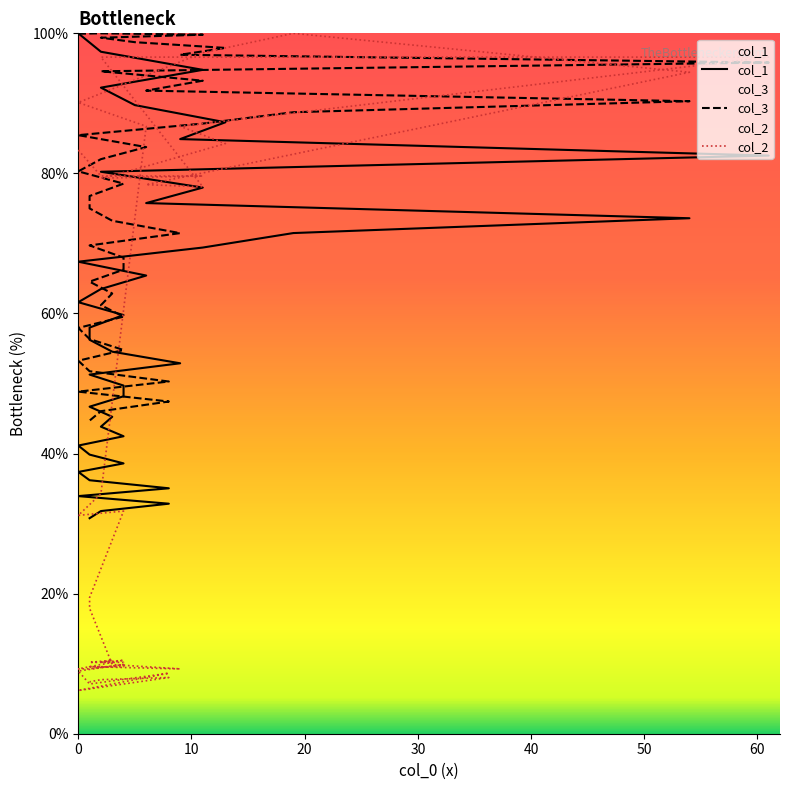

What is the lowest value of the col_3 series?

44.7